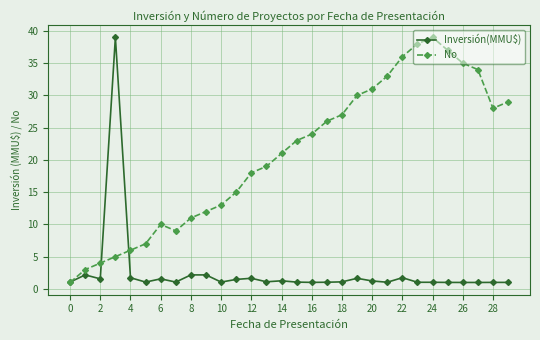

Rank the series by their average value, from lowest to highest.

Inversión(MMU$), No